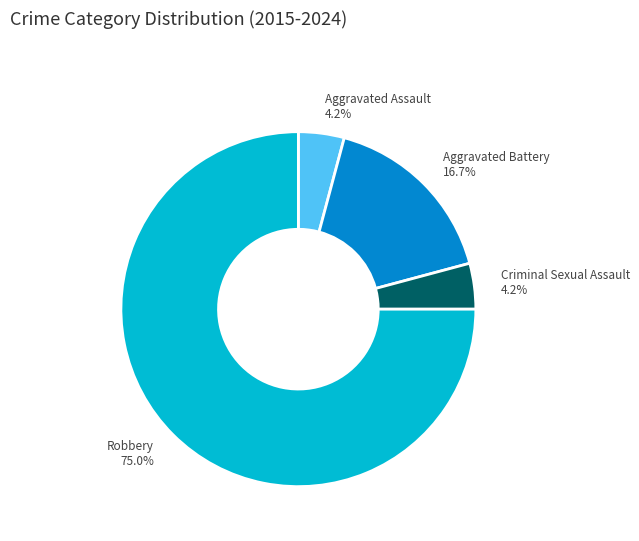

Approximately how many times larger is the value at Criminal Sexual Assault compared to Aggravated Assault?

1.0